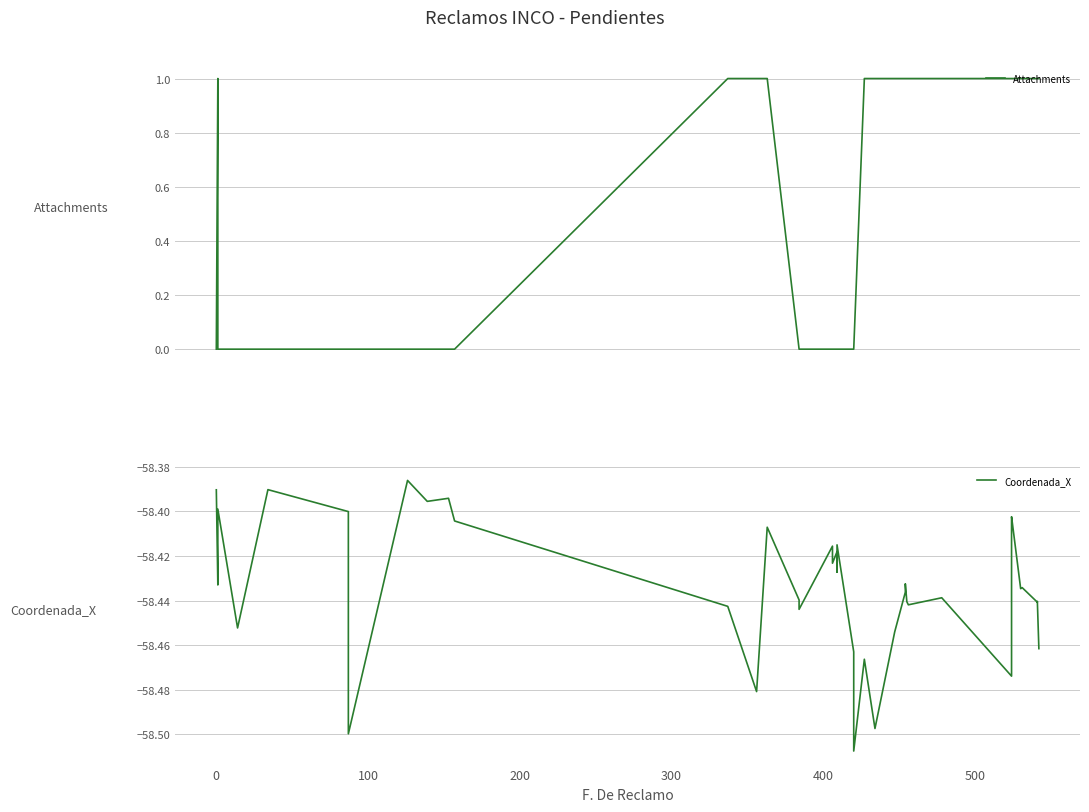

Is the value of Coordenada_X at 19 greater than the value of Attachments at 300?

No